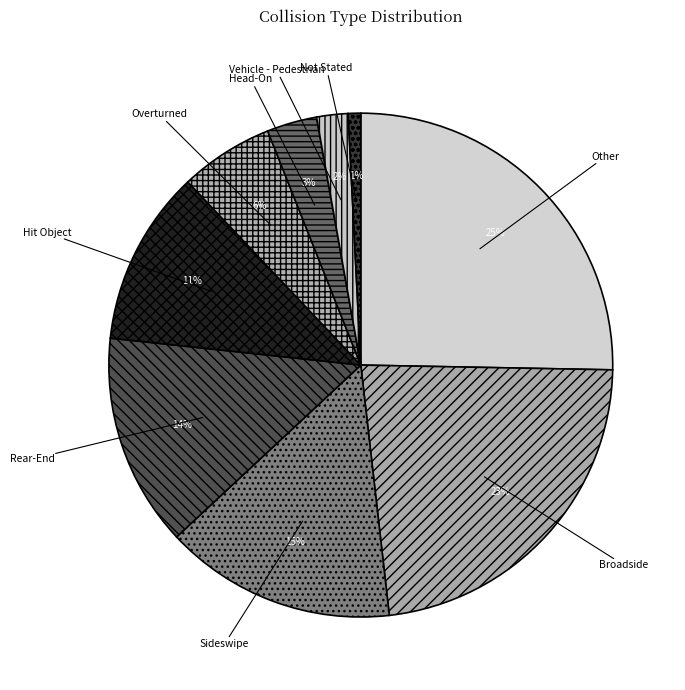

To the nearest percent, what is the combined percentage of Head-On and Not Stated?

4%